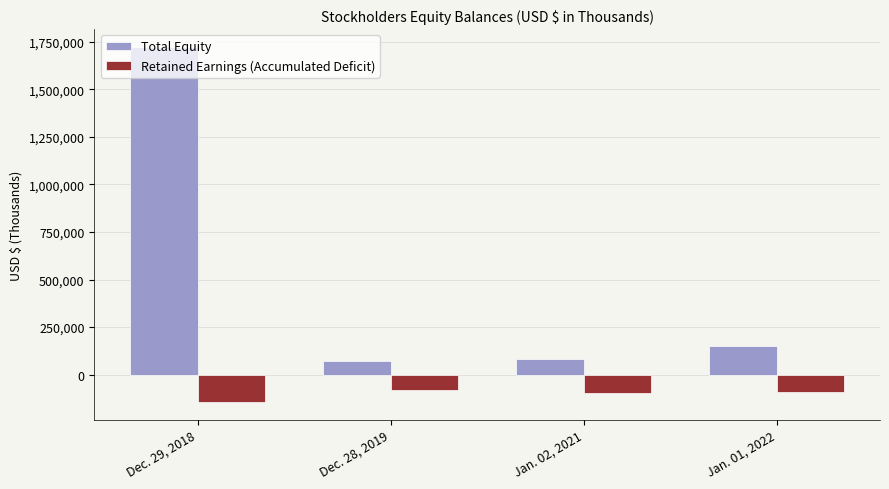

Is the value of Total Equity at Jan. 02, 2021 greater than the value of Retained Earnings (Accumulated Deficit) at Dec. 29, 2018?

Yes